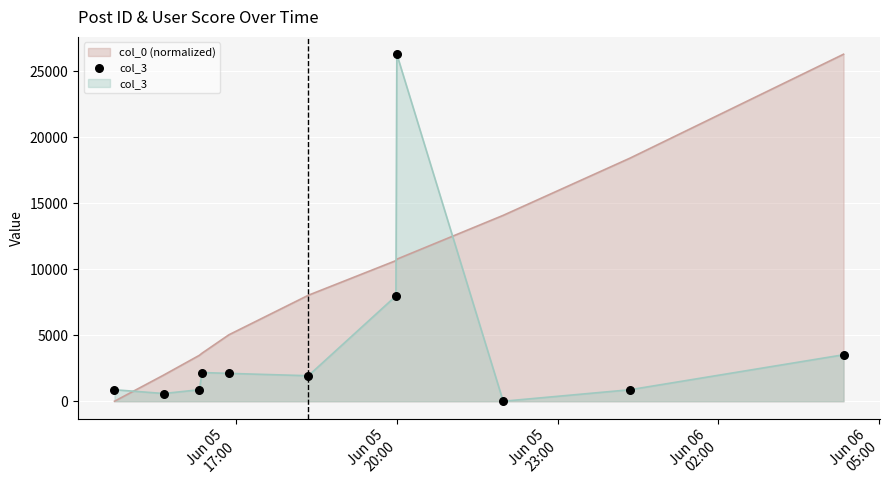

What is the maximum value shown in the chart?

26272.0